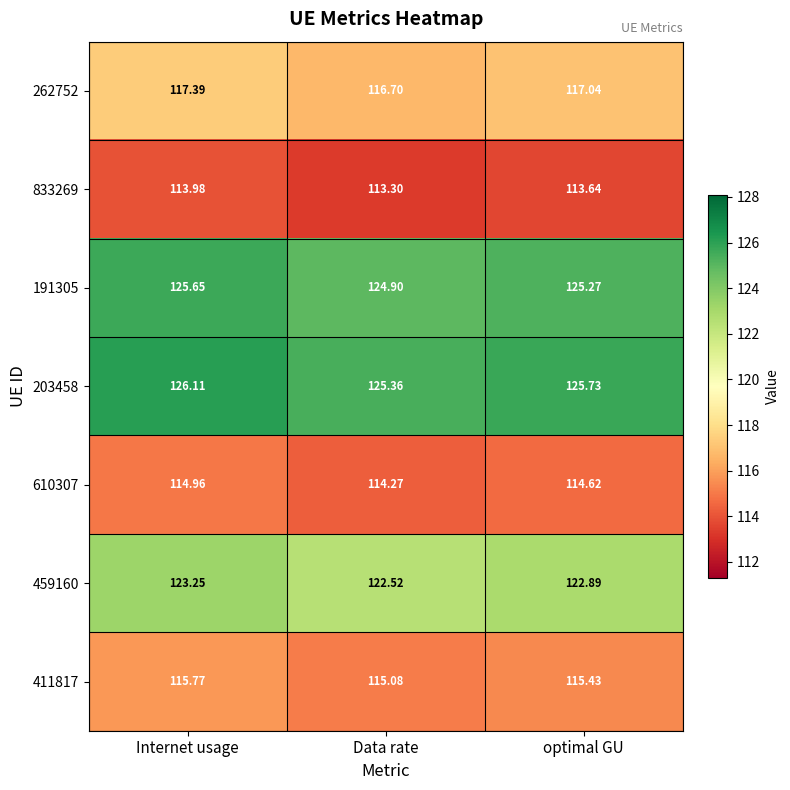

Where is 262752 nearest to the value 117?

optimal GU